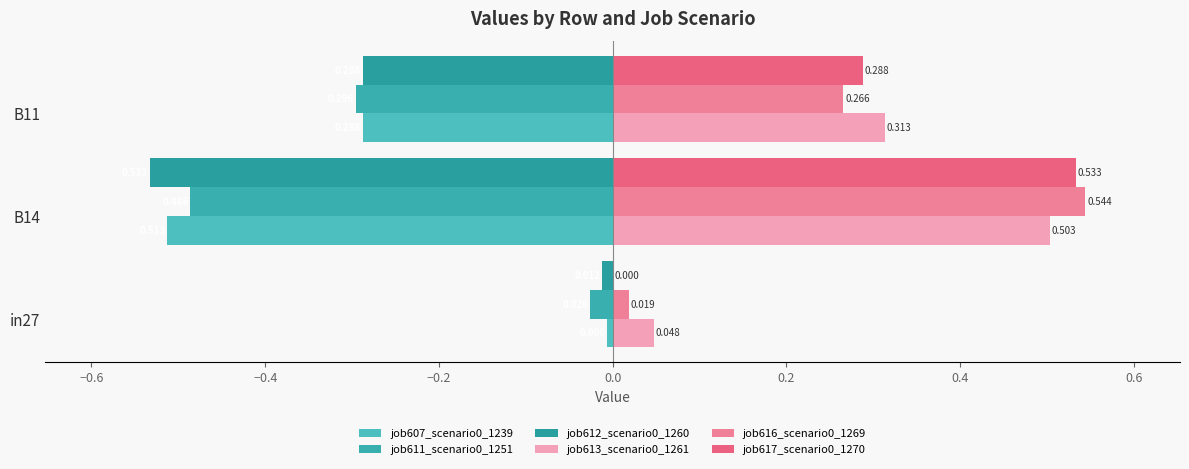

How many categories are shown in the chart?

3